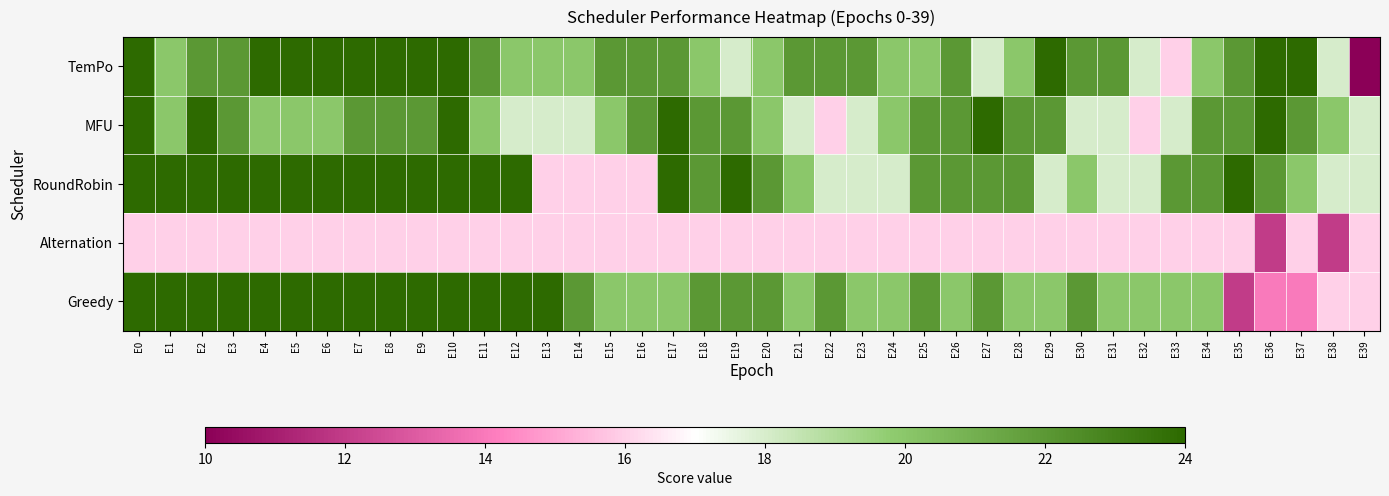

What is the difference between the highest and lowest values at E27?

8